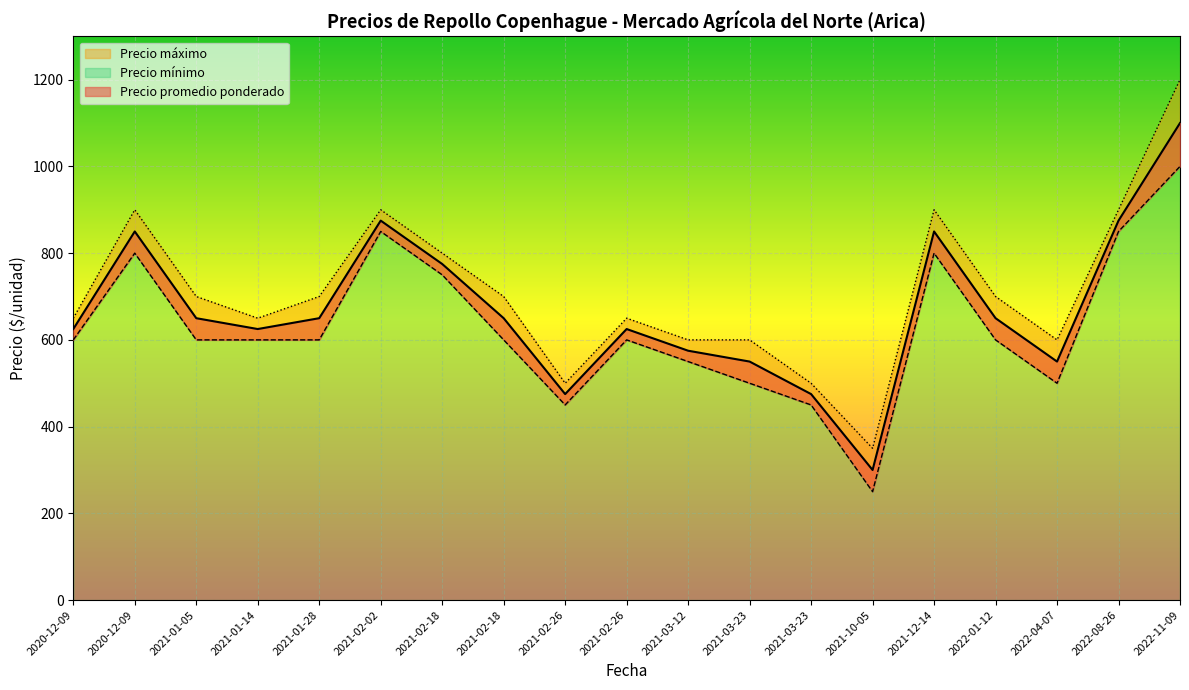

Rank the series at 2022-08-26 from lowest to highest value.

Precio mínimo, Precio promedio ponderado, Precio máximo